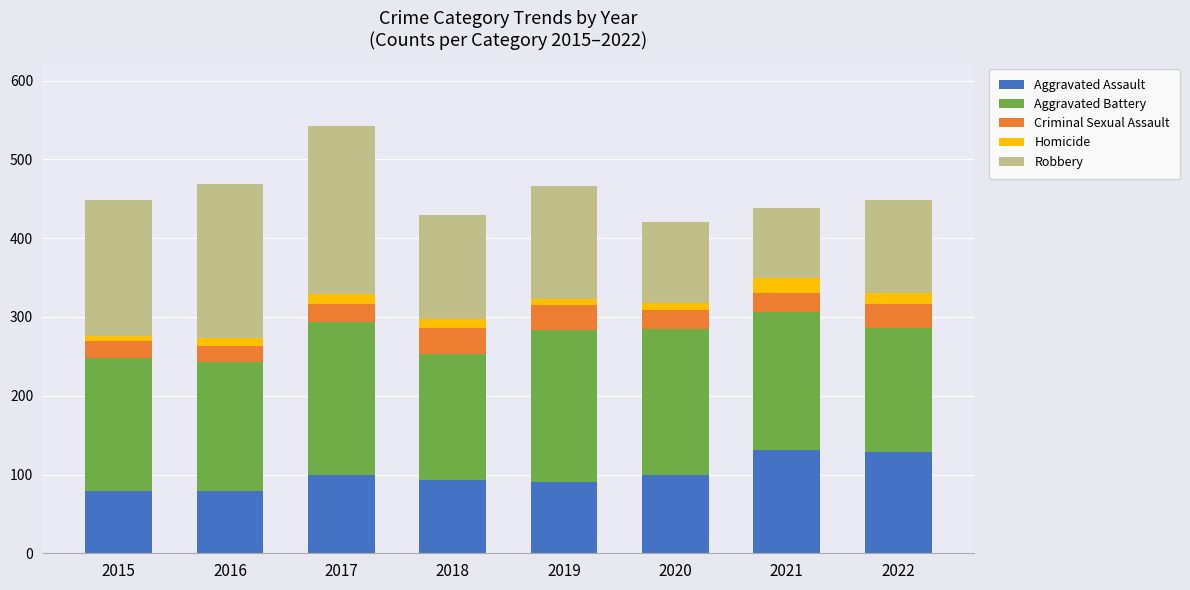

What is the minimum value for Aggravated Assault?

79